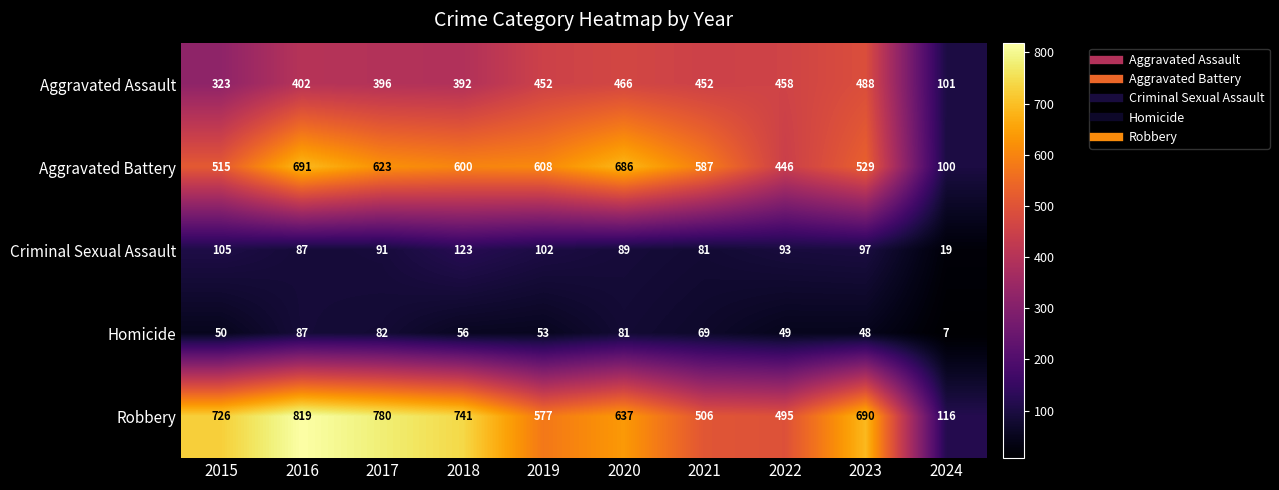

Between 2021 and 2022, which series saw the biggest shift?

Aggravated Battery